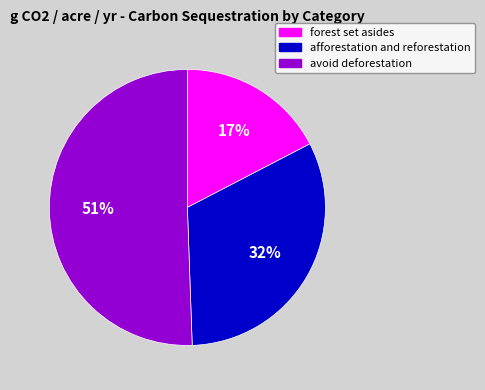

Count the number of slices in the pie.

3